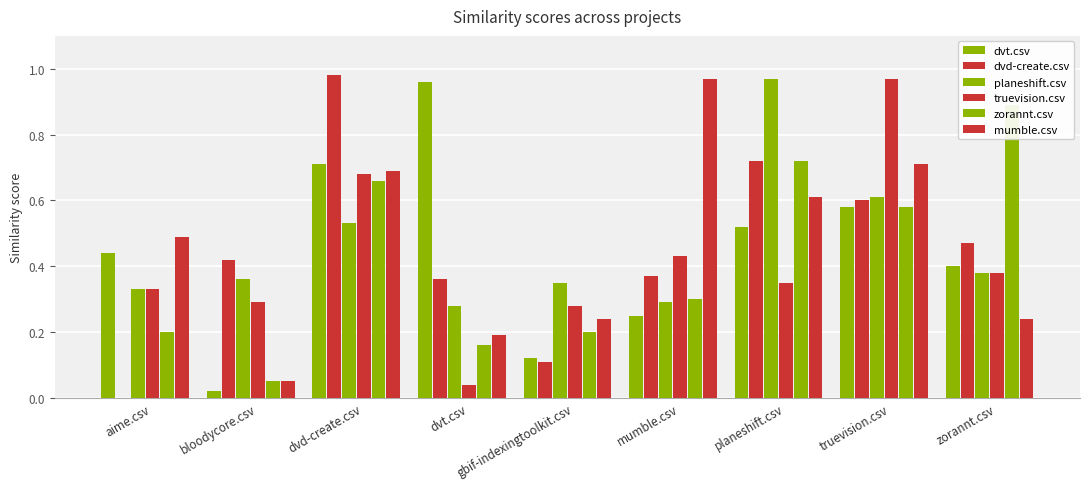

What are all the series names shown in the legend?

dvt.csv, dvd-create.csv, planeshift.csv, truevision.csv, zorannt.csv, mumble.csv